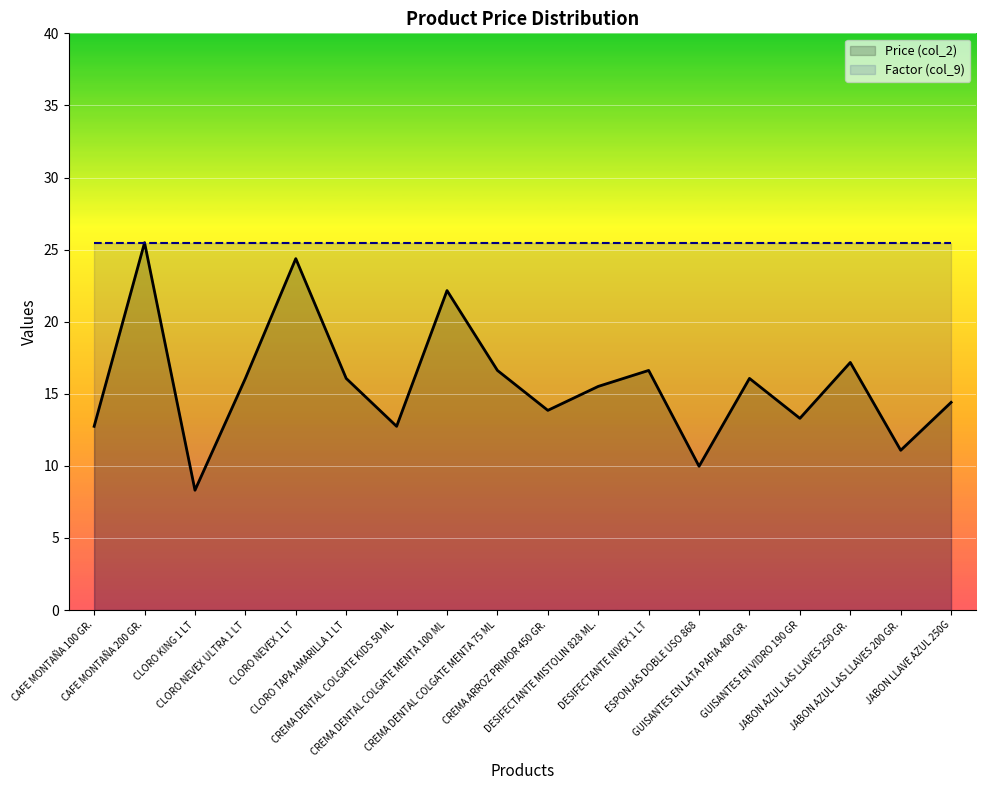

What is the average value of the Factor (col_9) series?

25.5